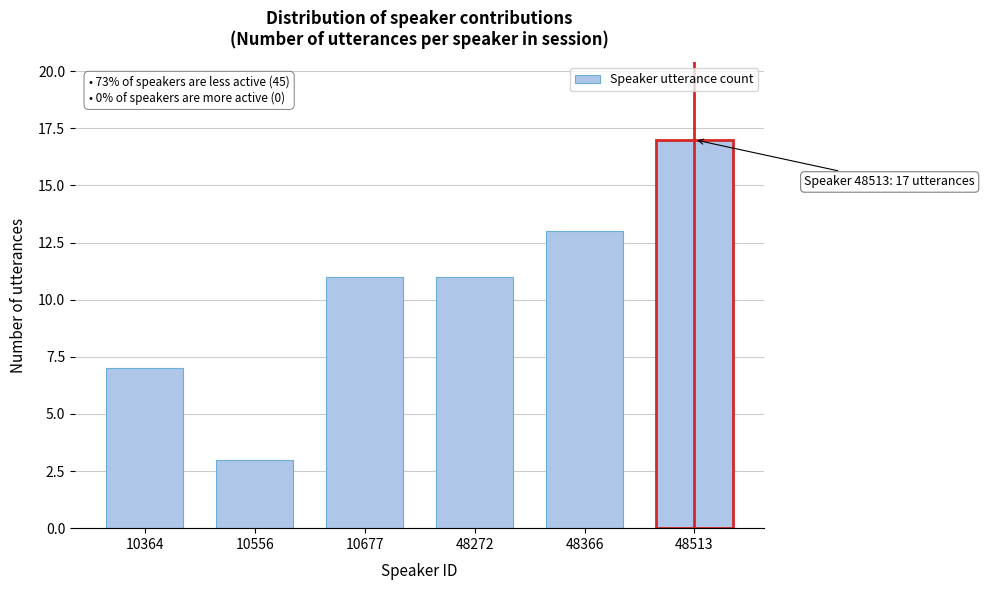

Reading left to right, extract all data points from this chart.

10364=7	10556=3	10677=11	48272=11	48366=13	48513=17